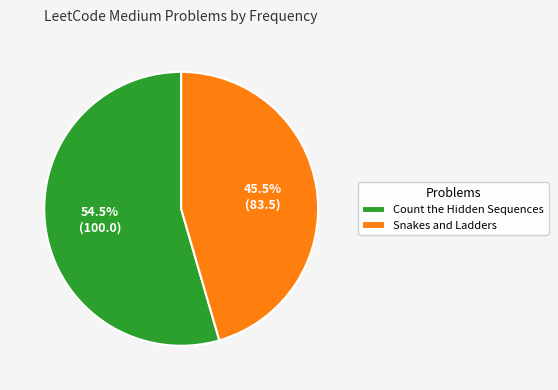

What is the majority slice?

Count the Hidden Sequences